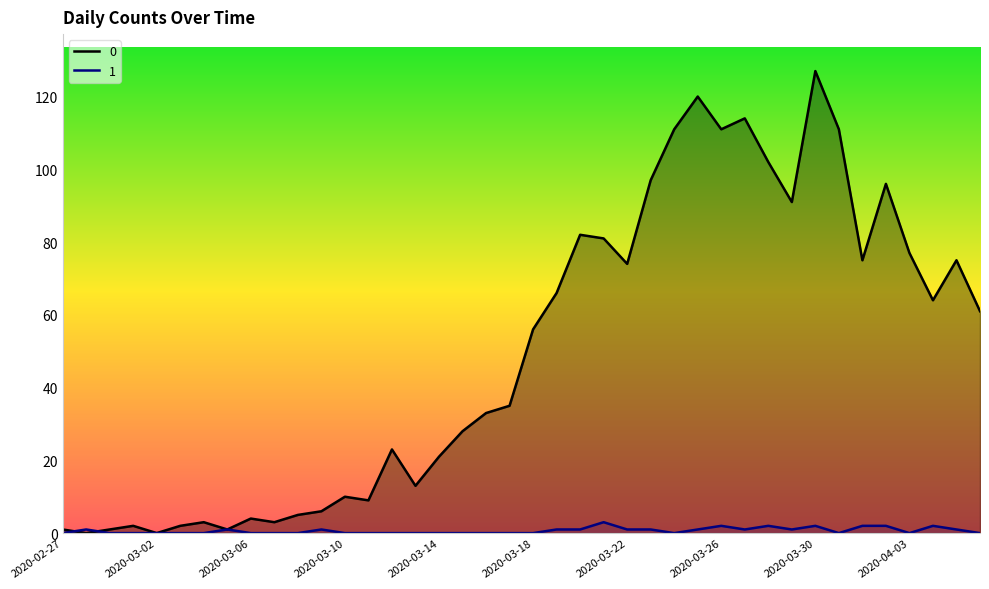

What is the difference between the second highest and second lowest values in the 0 series?

120